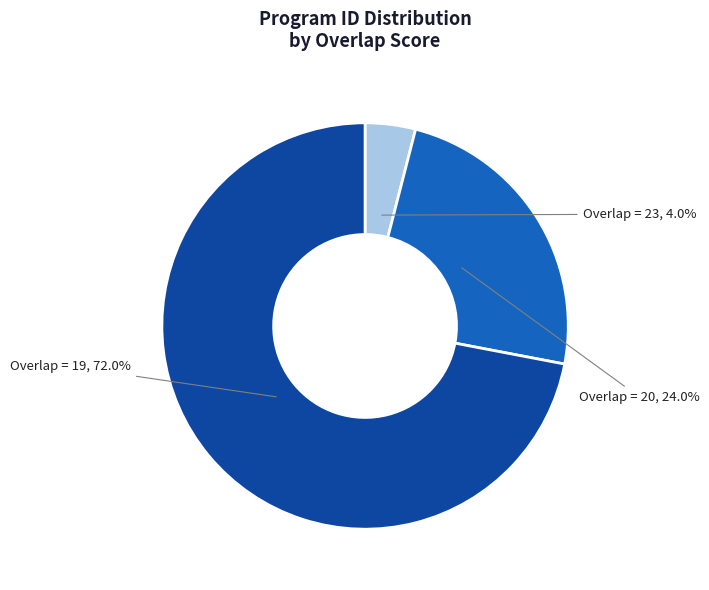

Is there a majority slice in this chart?

Yes